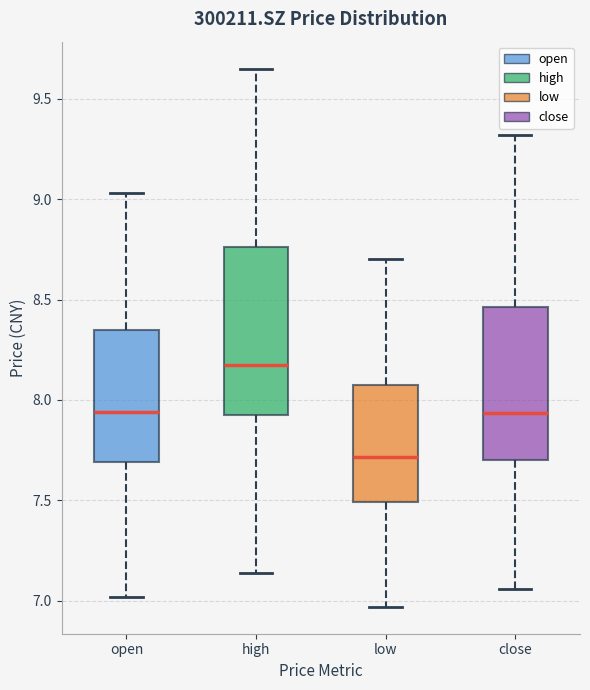

Where does the lower whisker of the box for close end on the y-axis? The values are not printed on the chart, so give them approximately, as read against the axis.

7.05